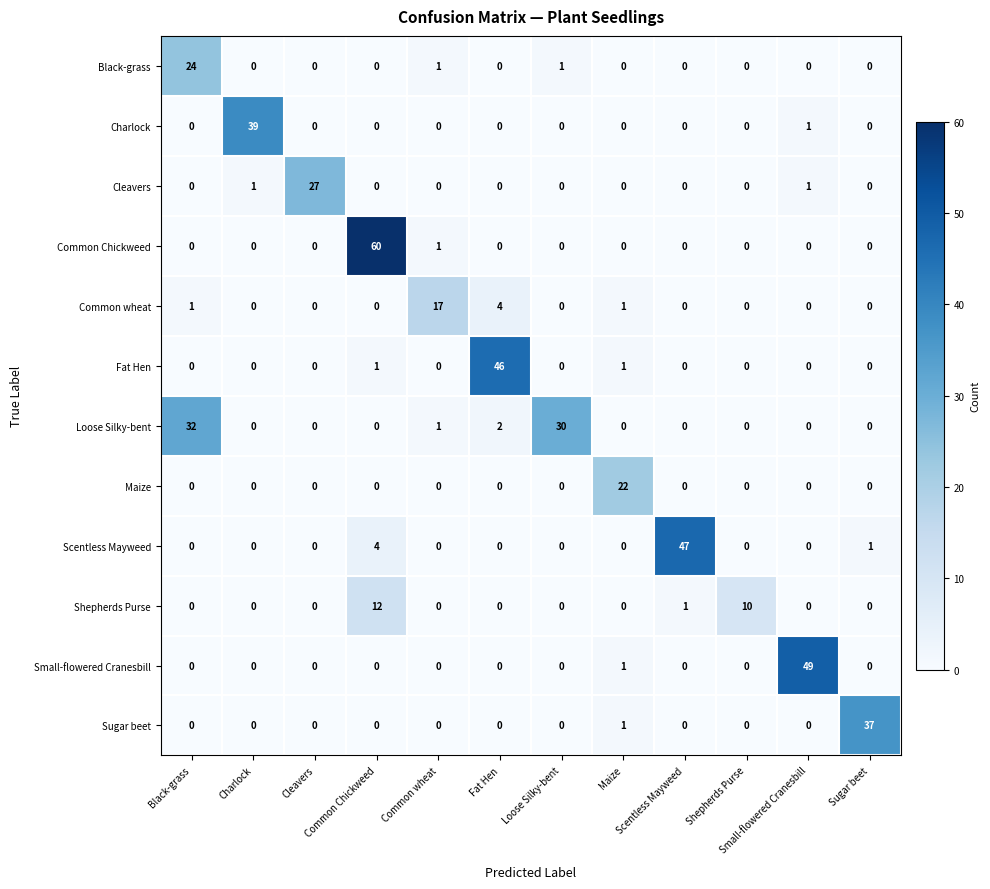

At how many categories does at least one series exceed 26?

9